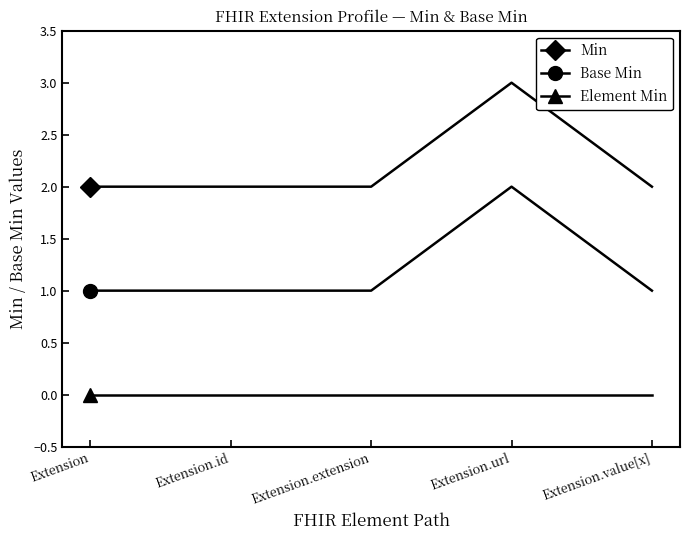

Reading left to right, list all the values displayed in this chart.

Min: Extension=2	Extension.id=2	Extension.extension=2	Extension.url=3	Extension.value[x]=2
Base Min: Extension=1	Extension.id=1	Extension.extension=1	Extension.url=2	Extension.value[x]=1
Element Min: Extension=0	Extension.id=0	Extension.extension=0	Extension.url=0	Extension.value[x]=0